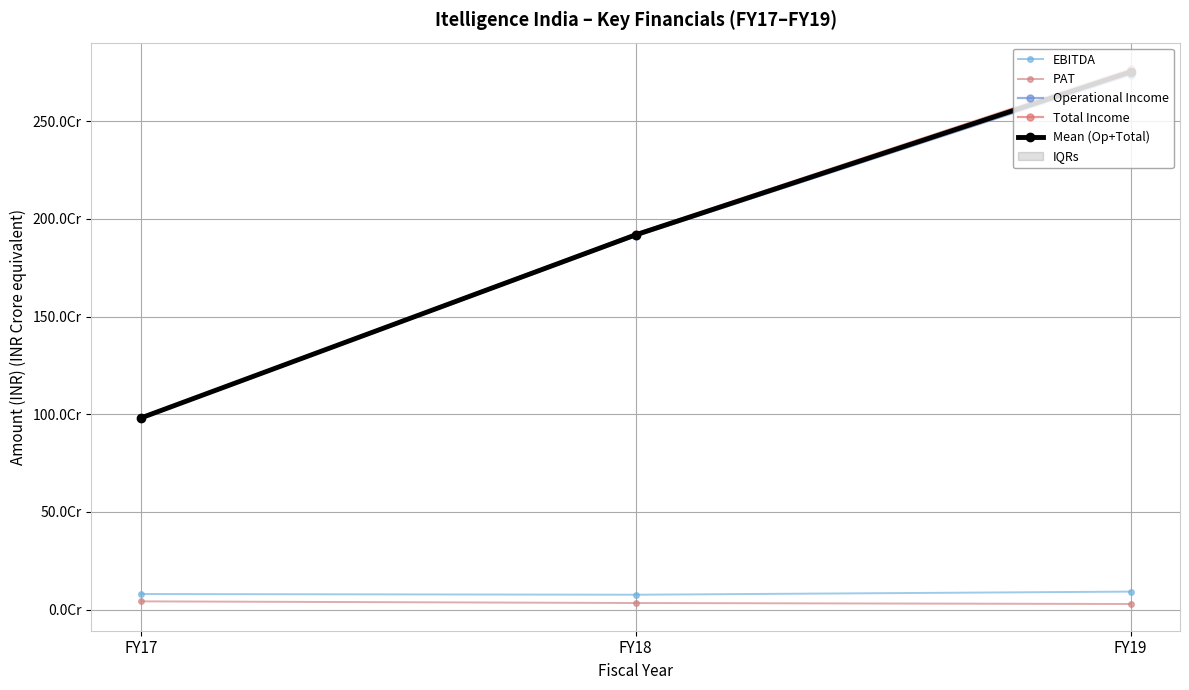

At which category is the sum across all series the highest?

FY19